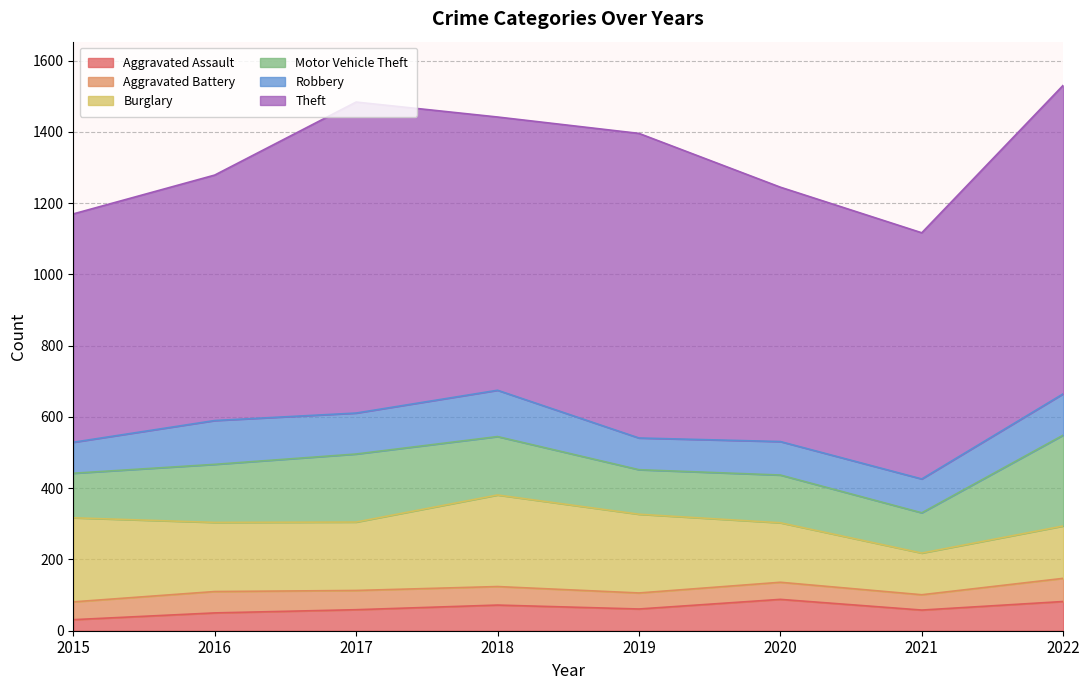

What are all the series names shown in the legend?

Aggravated Assault, Aggravated Battery, Burglary, Motor Vehicle Theft, Robbery, Theft